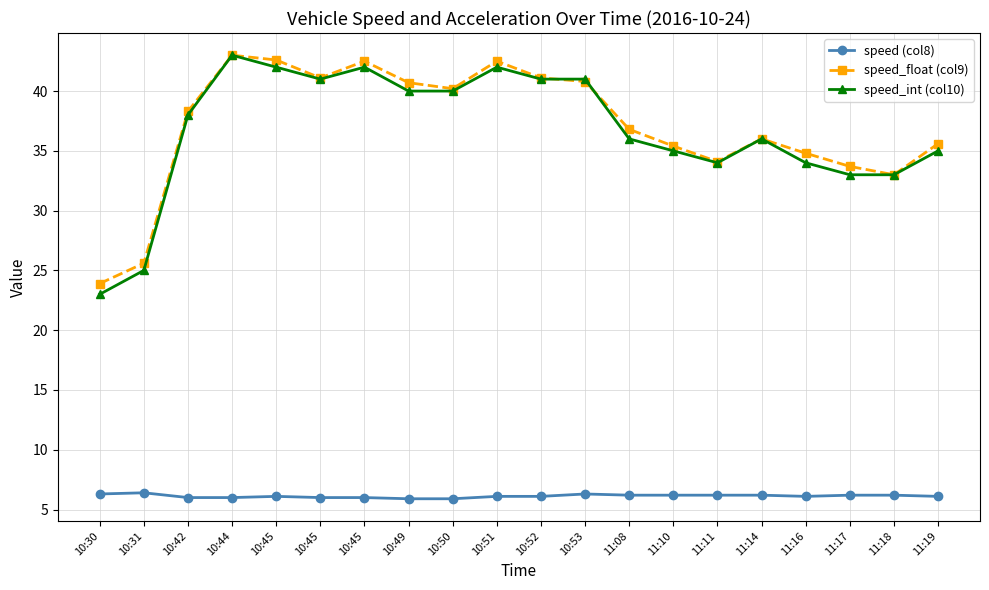

The speed_float (col9) series shows 19.0 at 11:14. True or false?

False